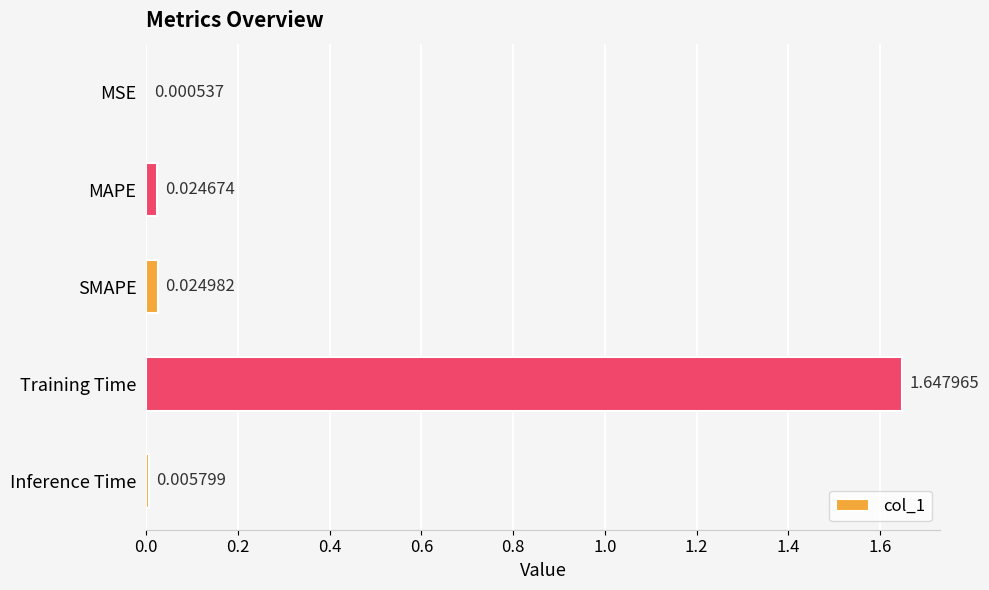

Which label corresponds to the largest value in the chart?

Training Time